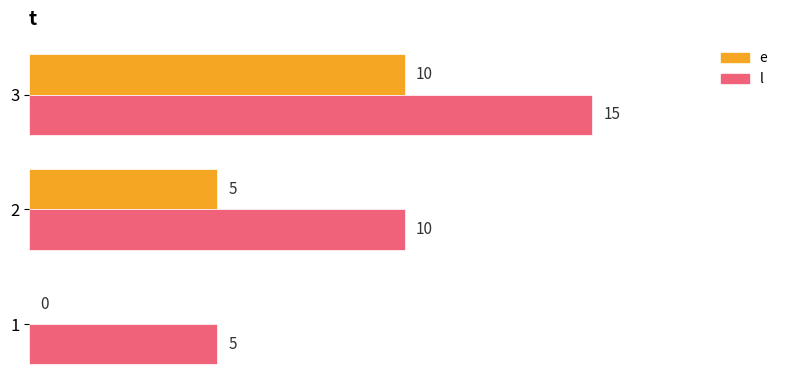

The e series shows 0 at 1. True or false?

True